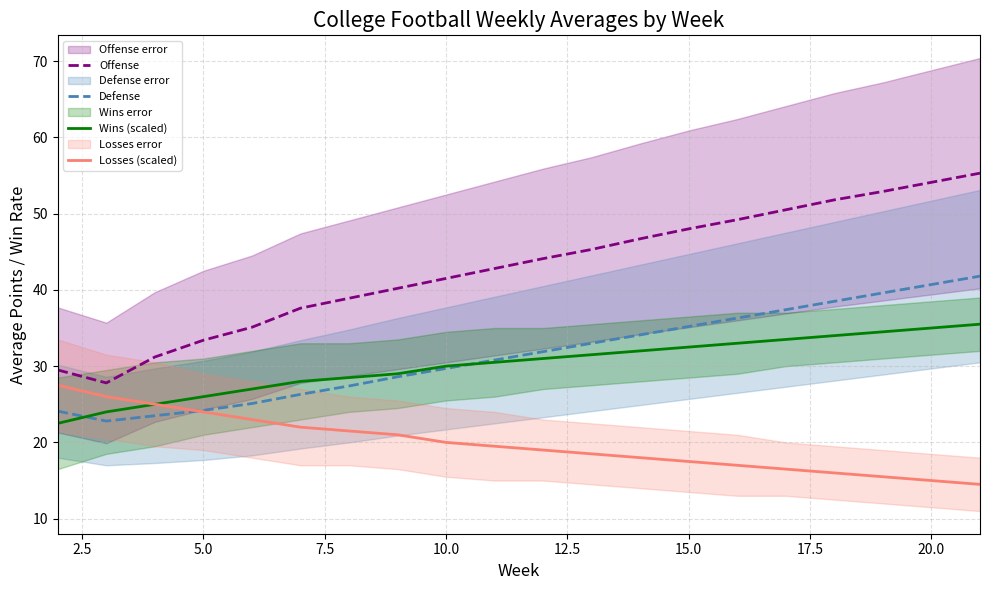

The value of Defense at 10.0 is 10.2. True or false?

False